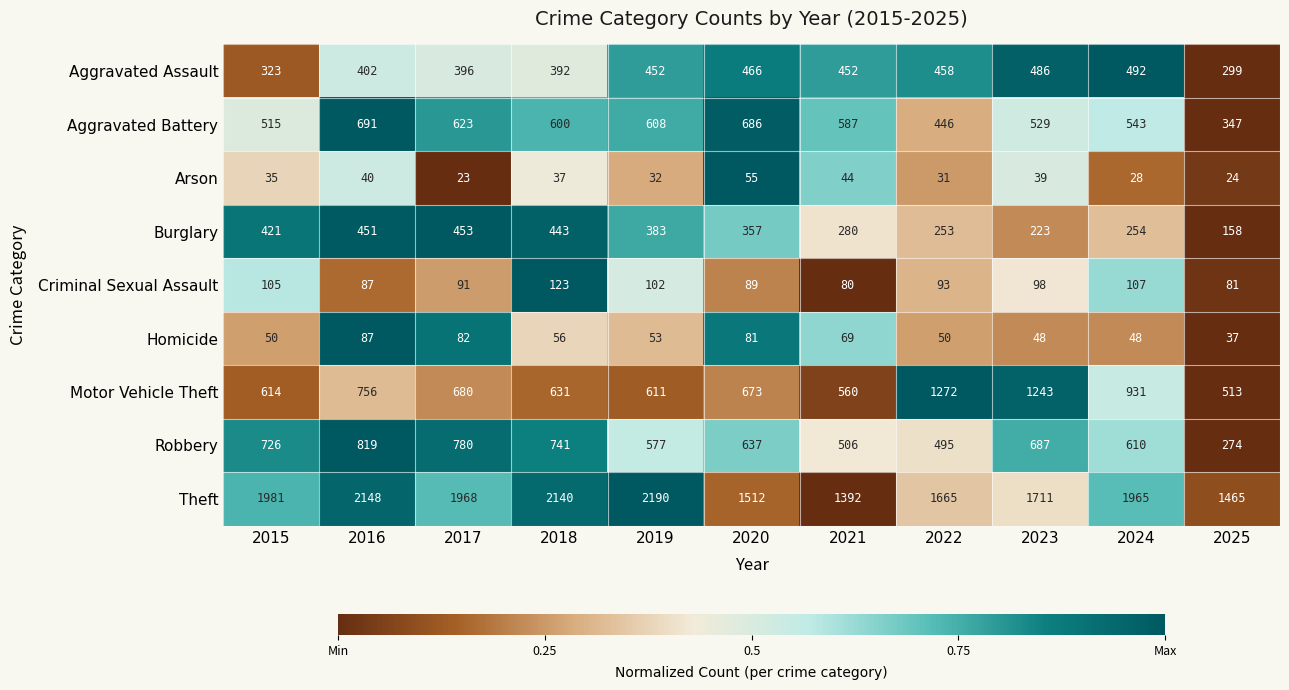

At which label does Motor Vehicle Theft first exceed 673?

2016